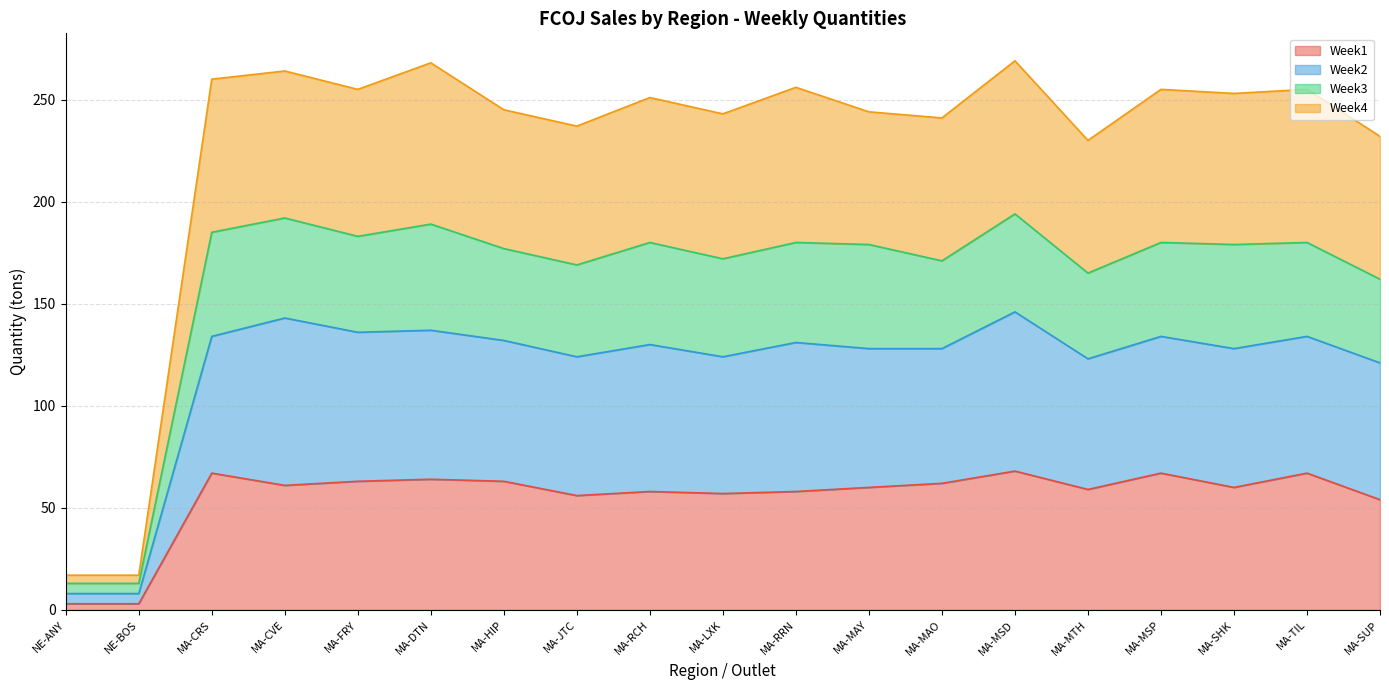

What is the label of the 4th point from the right?

MA-MSP